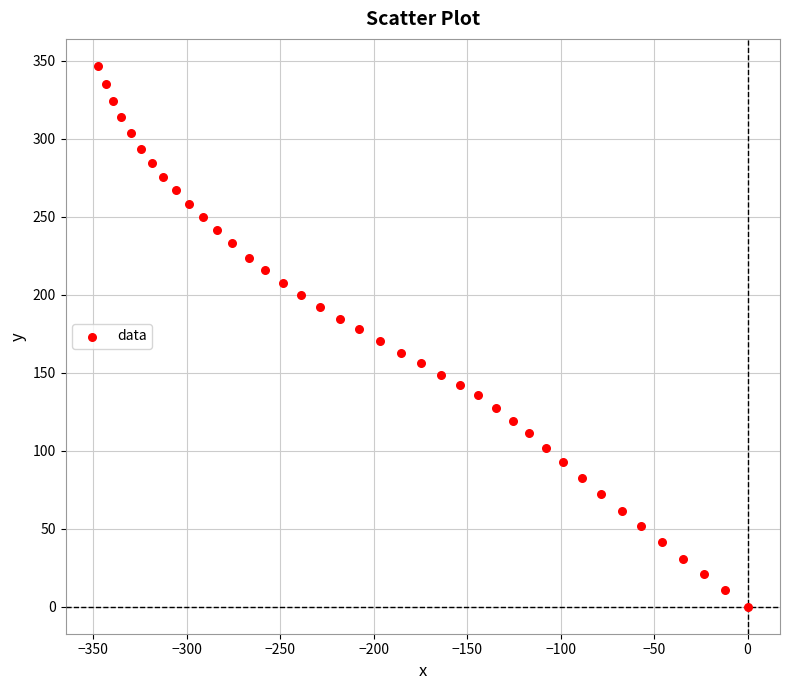

What is the range of Y values (max minus min)?

346.6